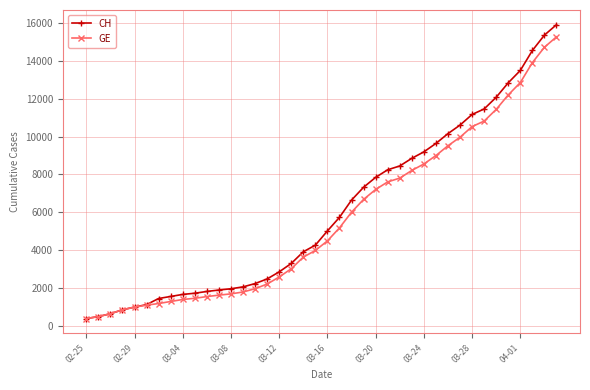

Which series has the widest spread of values?

CH